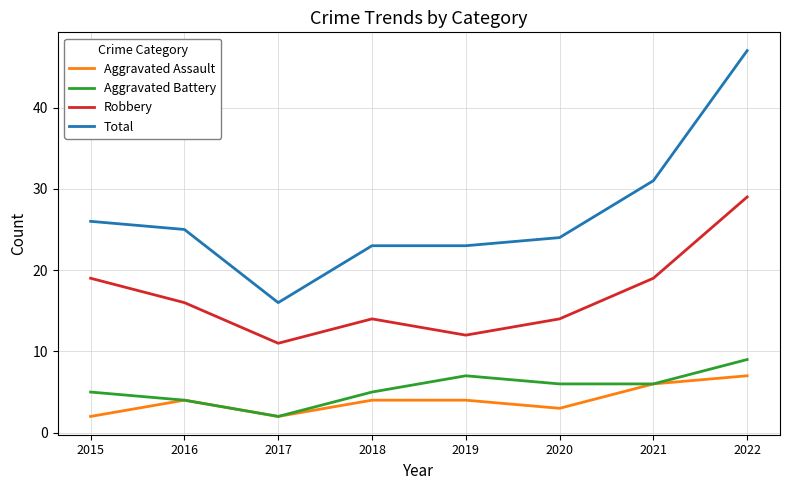

At which label does Aggravated Battery first exceed 6?

2019